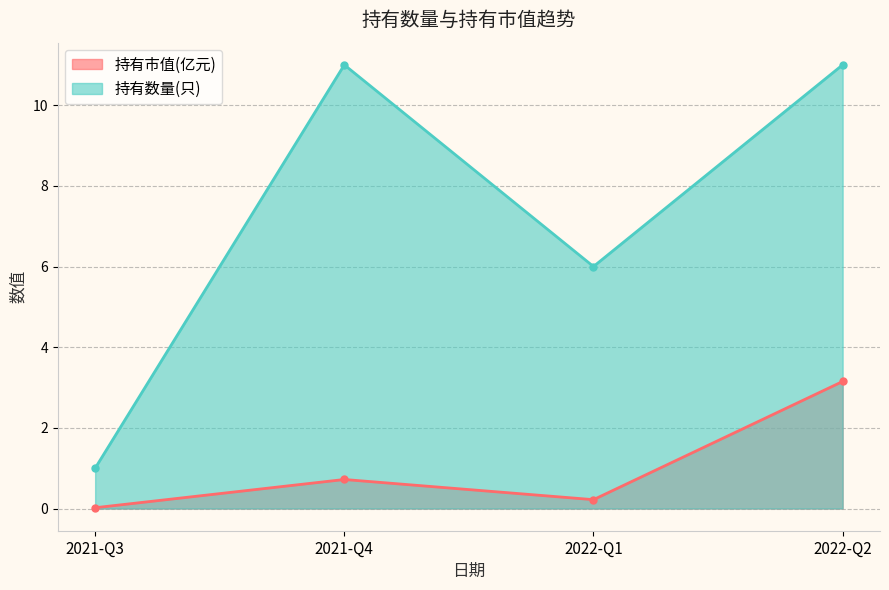

Rank the series by their average value, from highest to lowest.

持有数量(只), 持有市值(亿元)